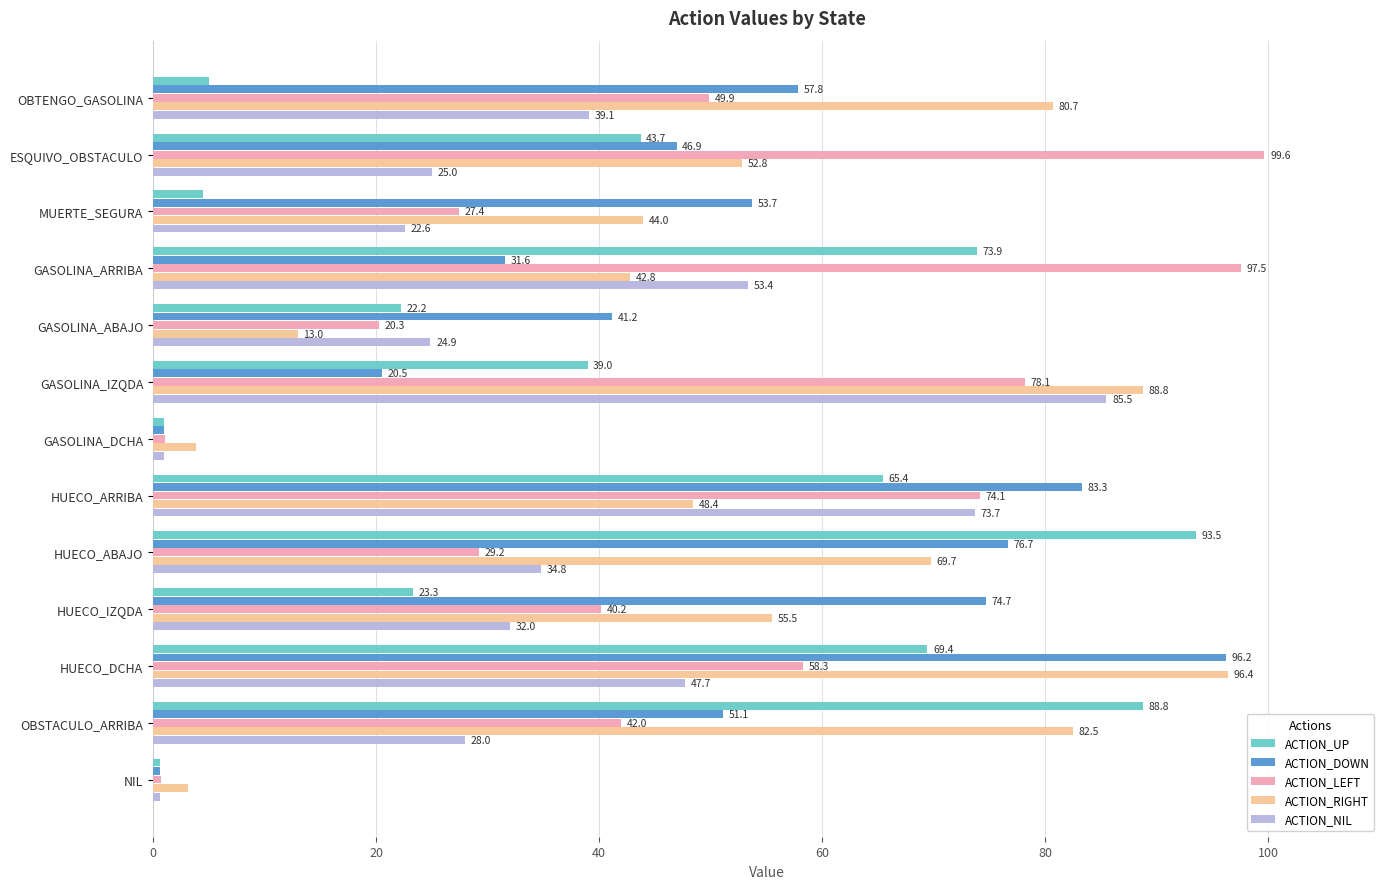

True or false: ACTION_RIGHT has a value of 105.3 at OBTENGO_GASOLINA.

False